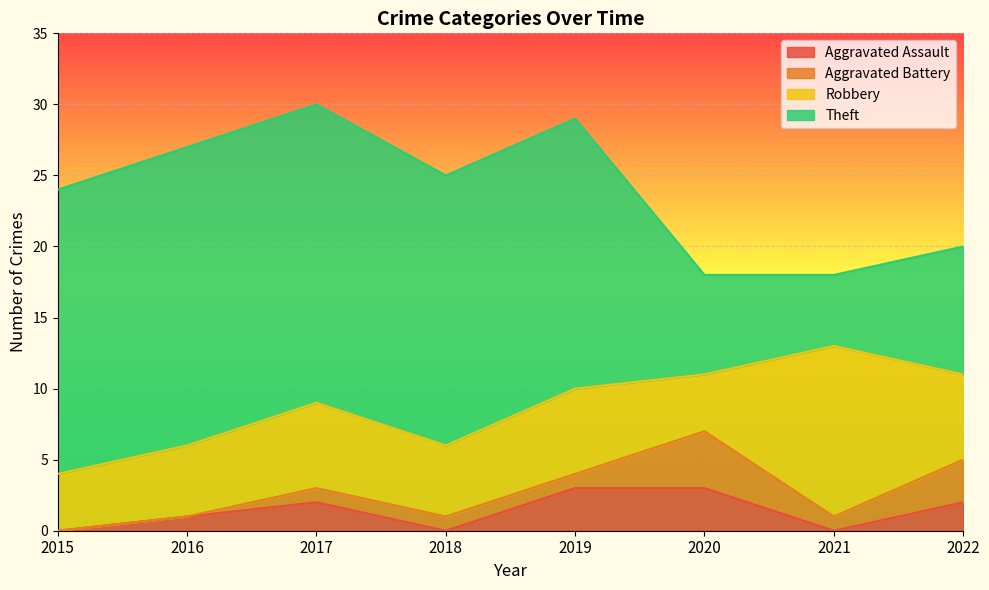

What are all the series names shown in the legend?

Aggravated Assault, Aggravated Battery, Robbery, Theft